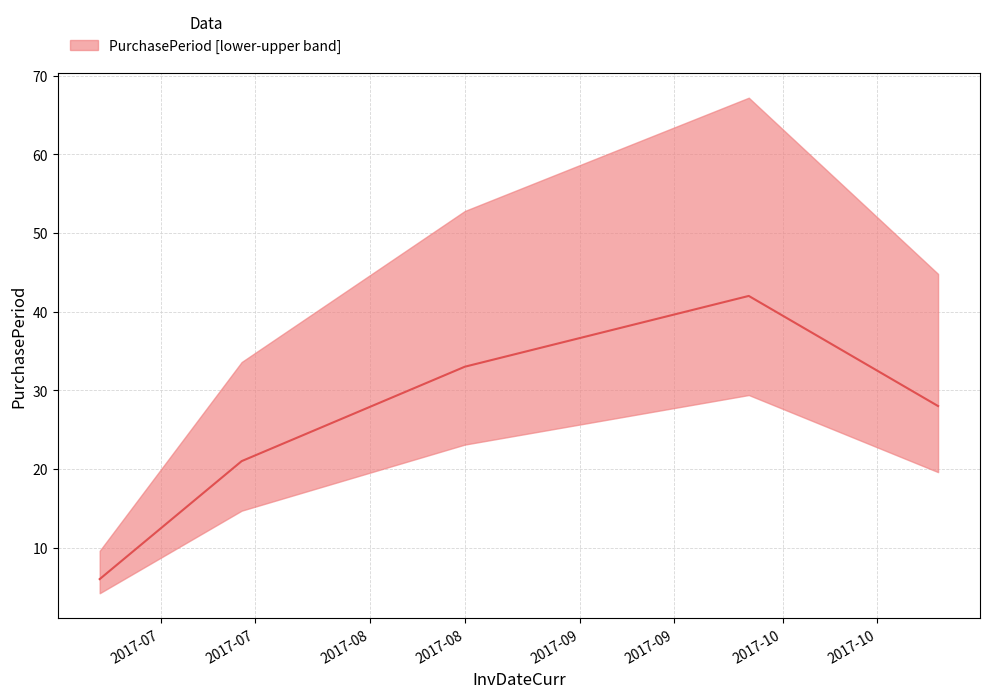

Where is the first local maximum?

2017-09-26